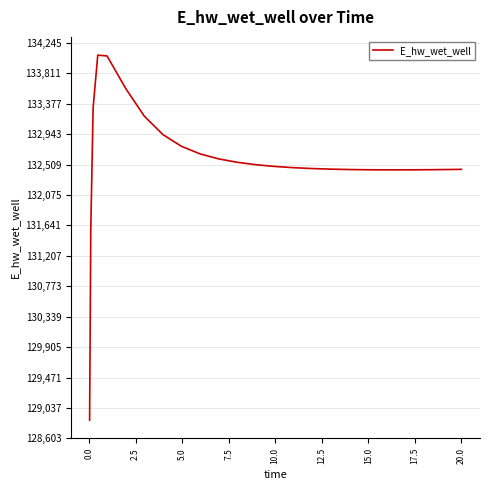

What is the maximum value shown in the chart?

134071.1